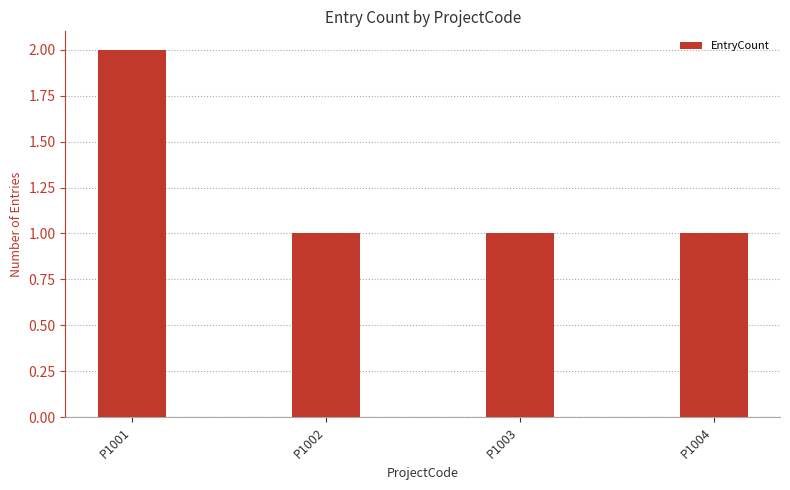

Reading left to right, extract all data points from this chart.

2	1	1	1